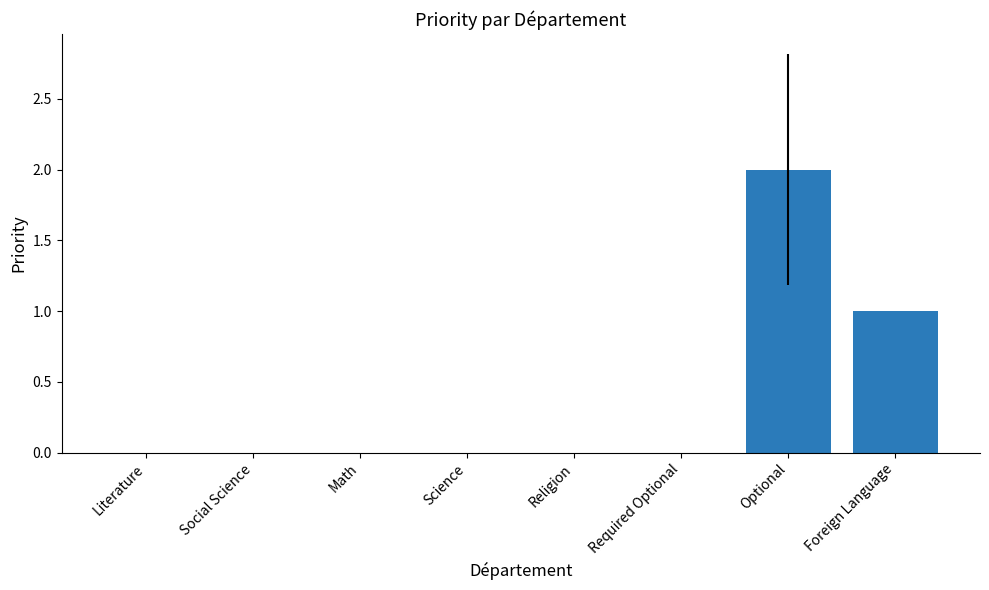

The chart shows a value of 1 at Science. True or false?

False